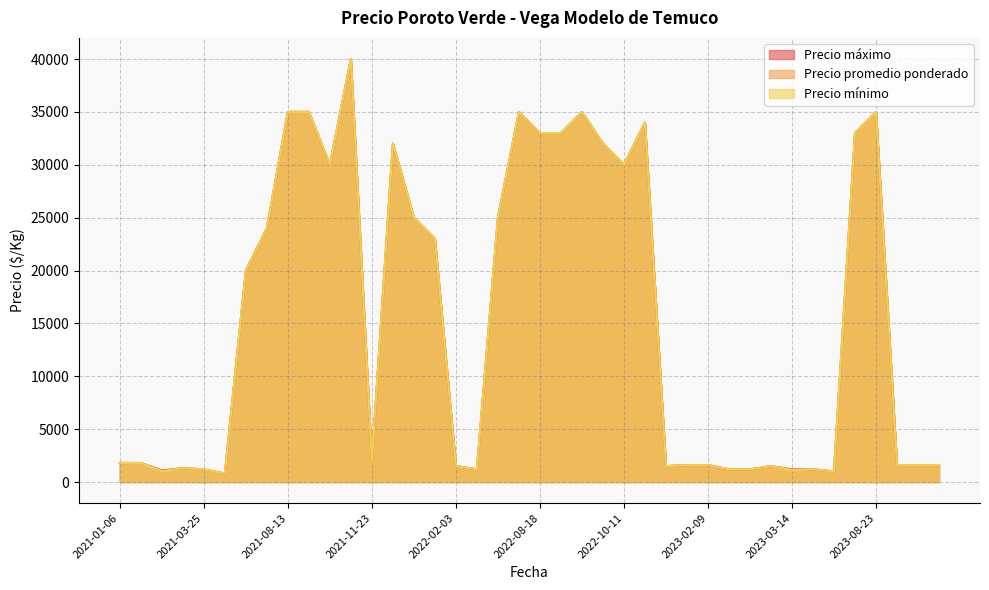

Between 2023-02-17 and 2021-03-25, which is larger?

2023-02-17